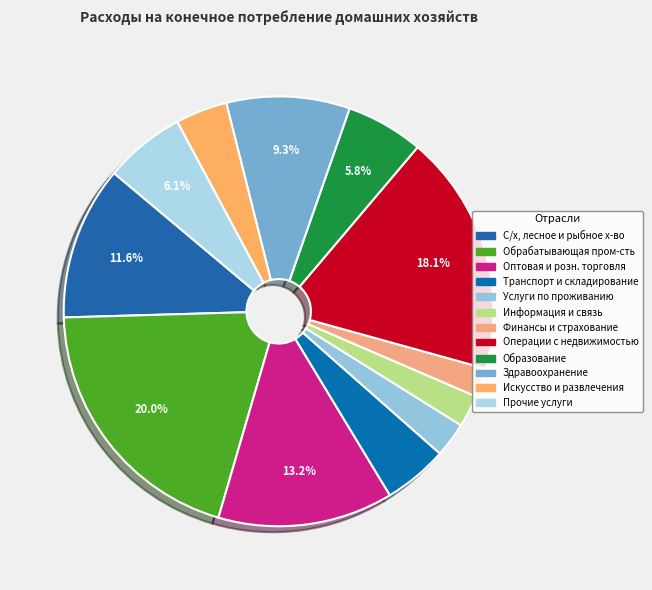

To the nearest percent, what is the difference between the largest and smallest slice percentages?

18%